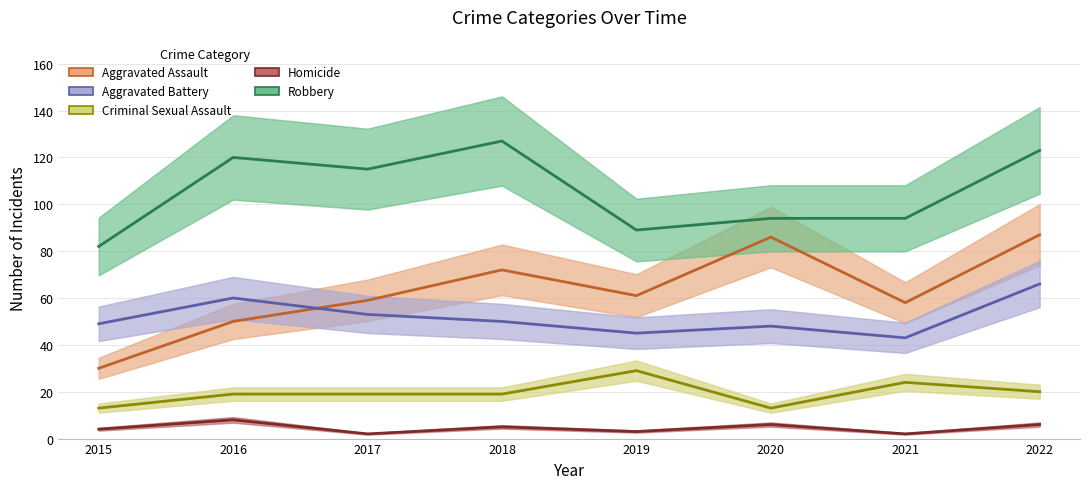

What is the maximum value shown in the chart?

127